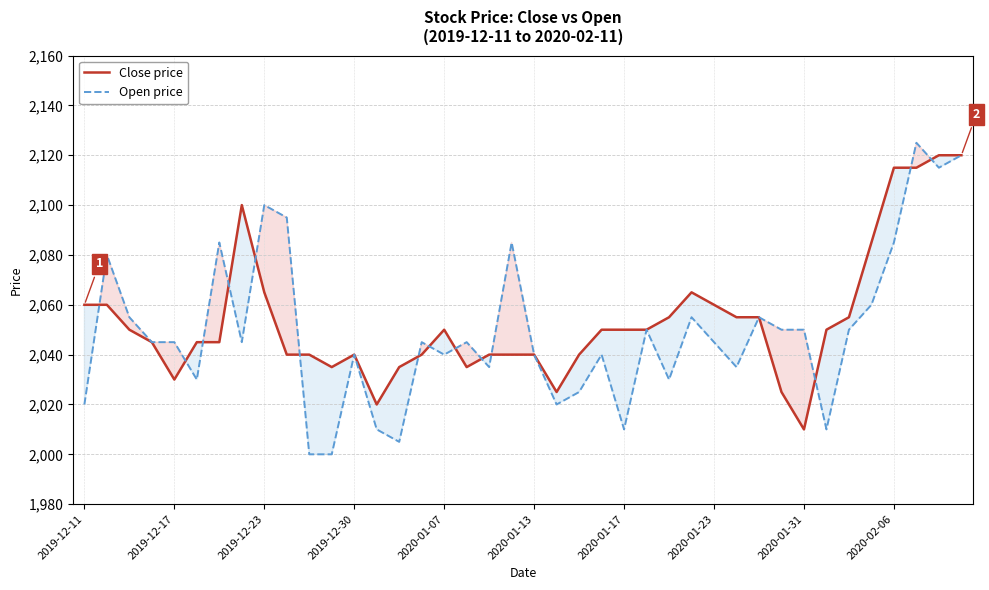

The Open price series shows 2010 at 2020-01-17. True or false?

True